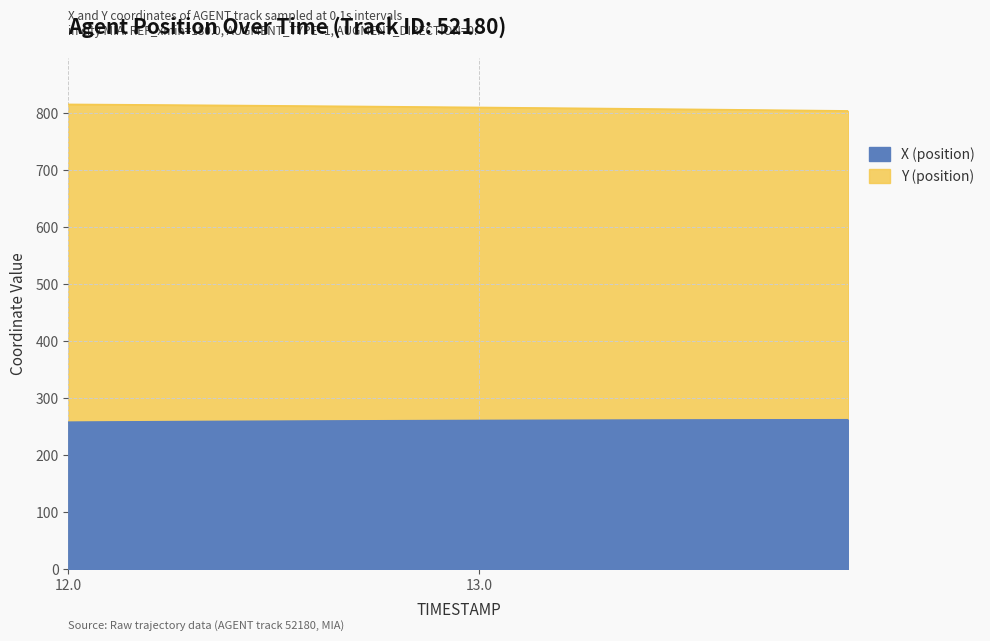

Does the chart display data point markers on the line(s)?

No